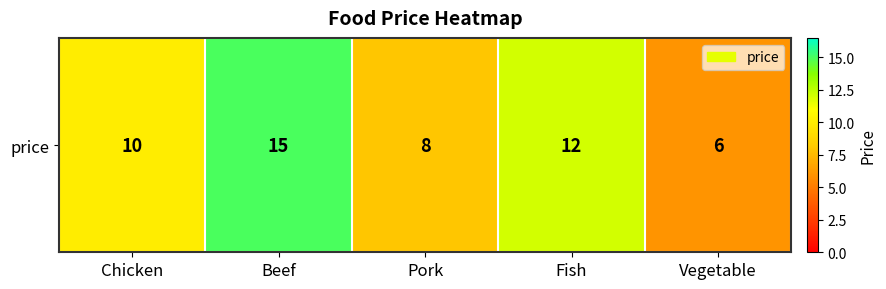

What is the average value?

10